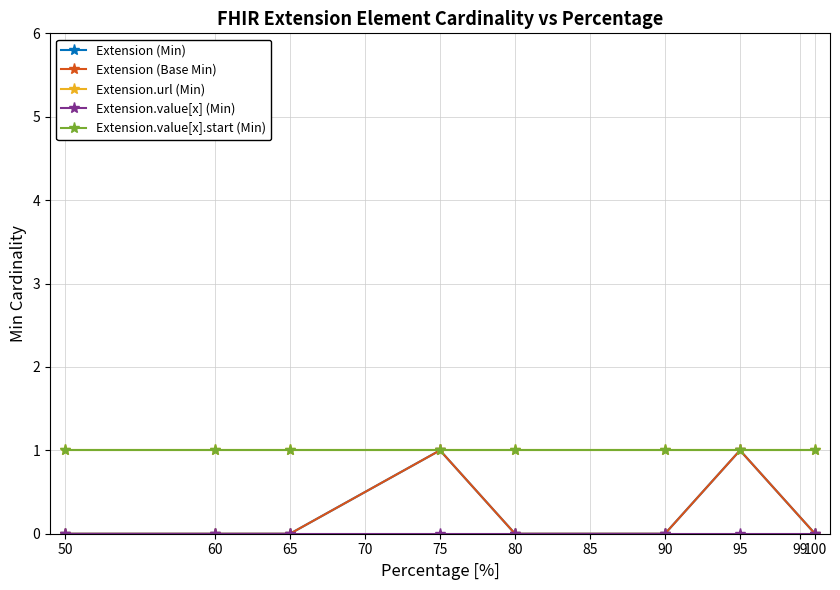

Is this an area chart (filled region under the line)?

No